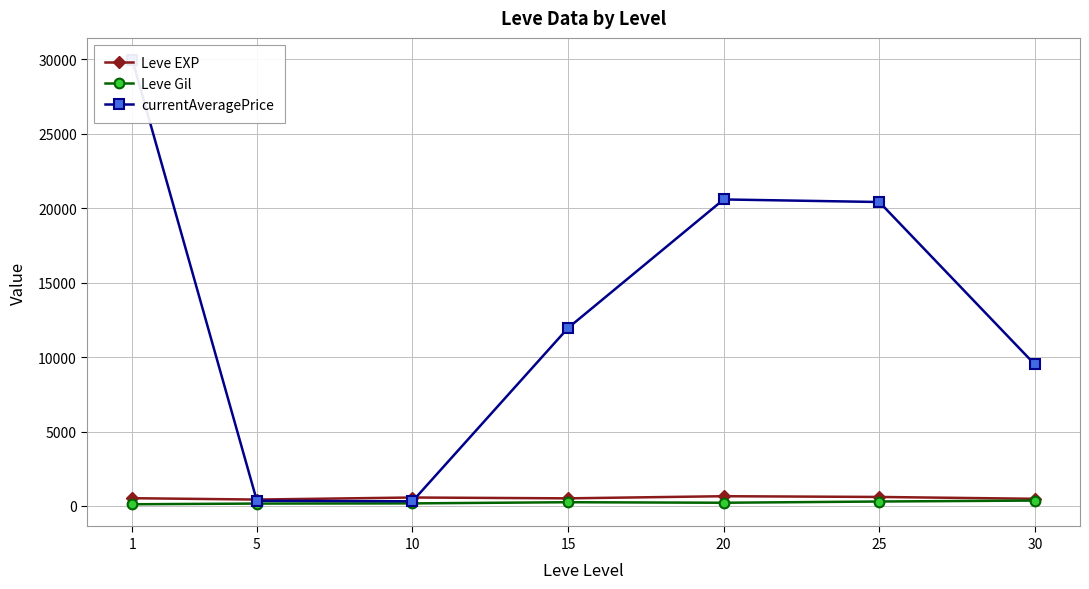

At which category is the sum across all series the highest?

1